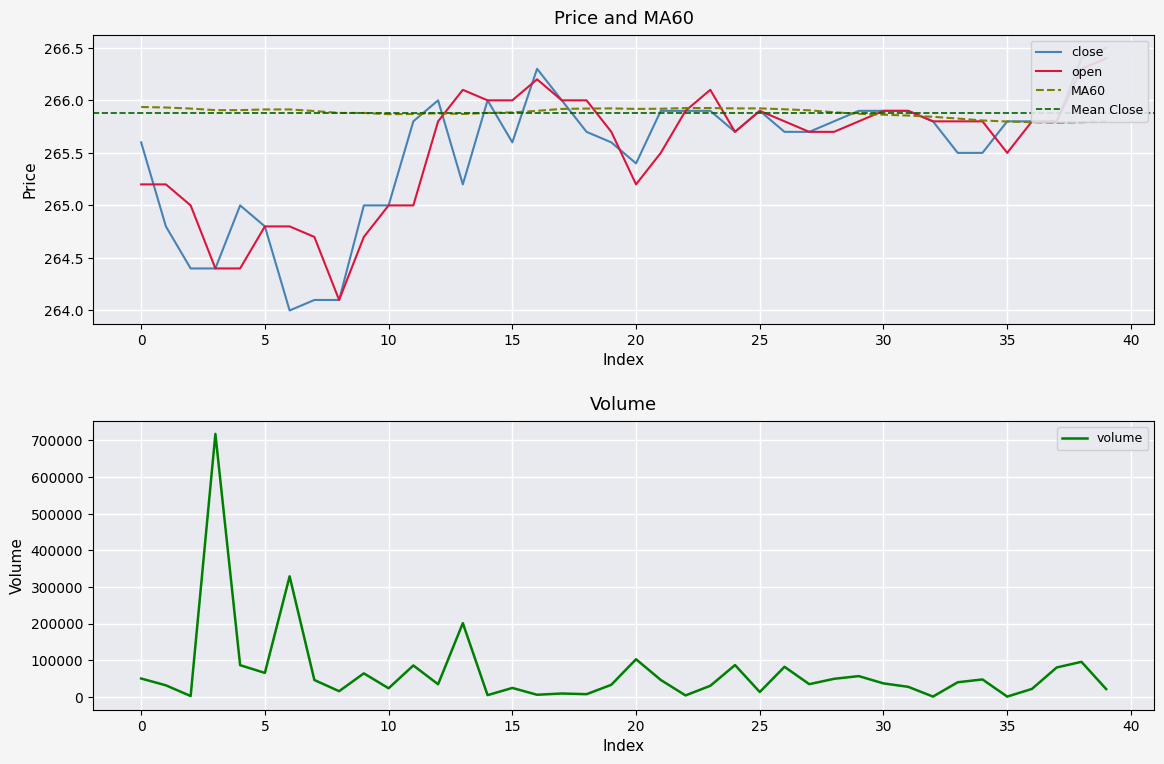

What is the spread (max minus min) of values at 20?

0.7